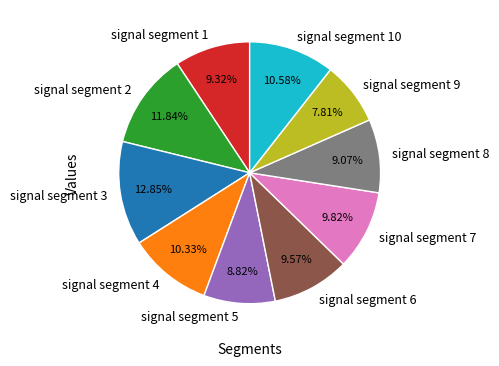

Which category has the biggest portion of the pie?

signal segment 3